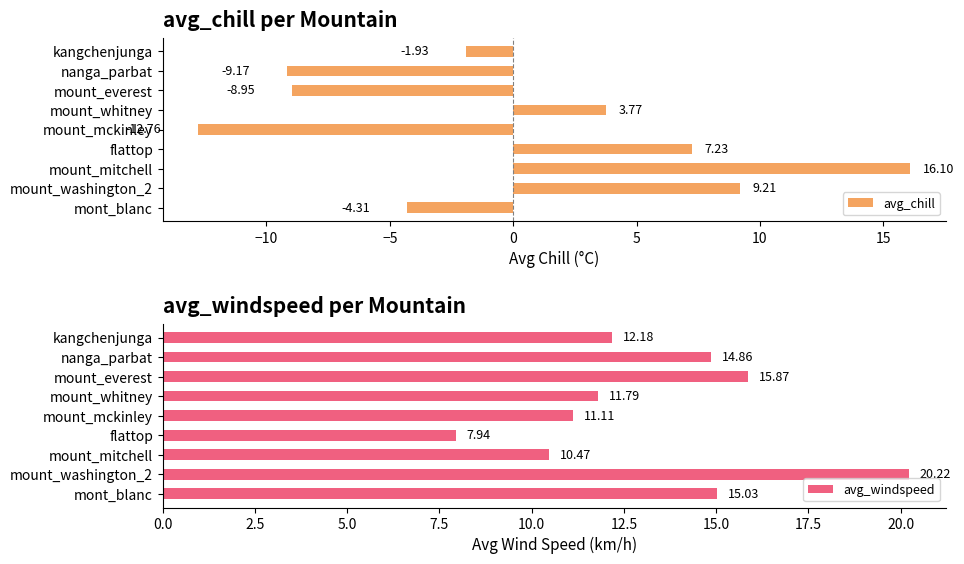

How many values in the avg_windspeed series exceed 12?

5